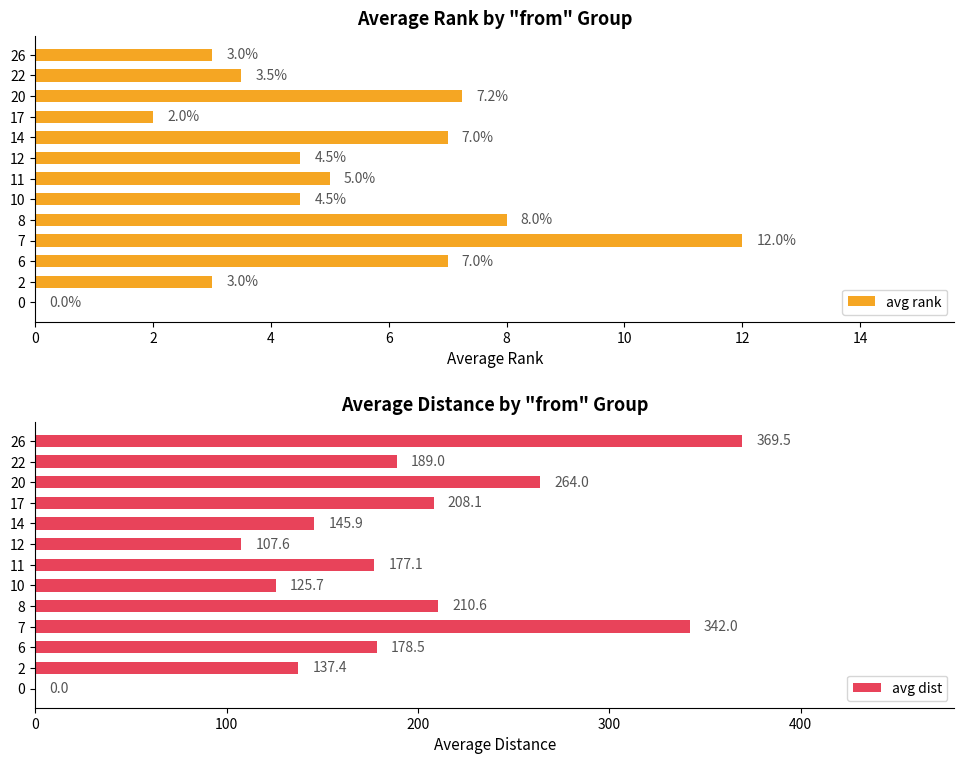

Which series has the widest spread of values?

avg dist